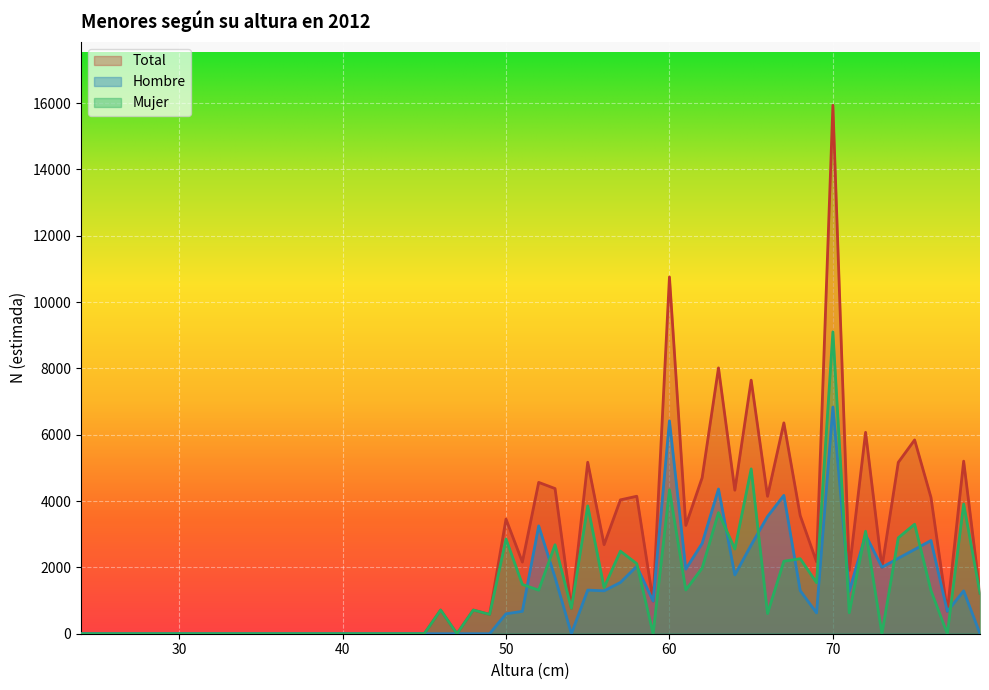

At which label does Hombre reach its peak?

70